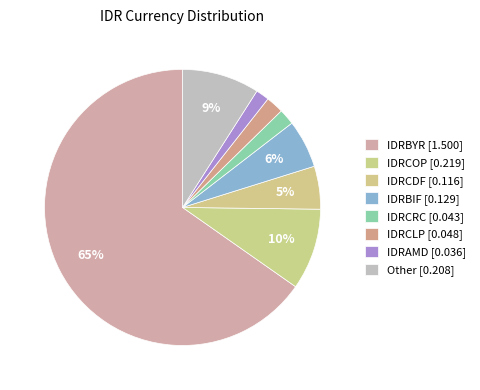

Is IDRBYR the majority of the pie?

Yes